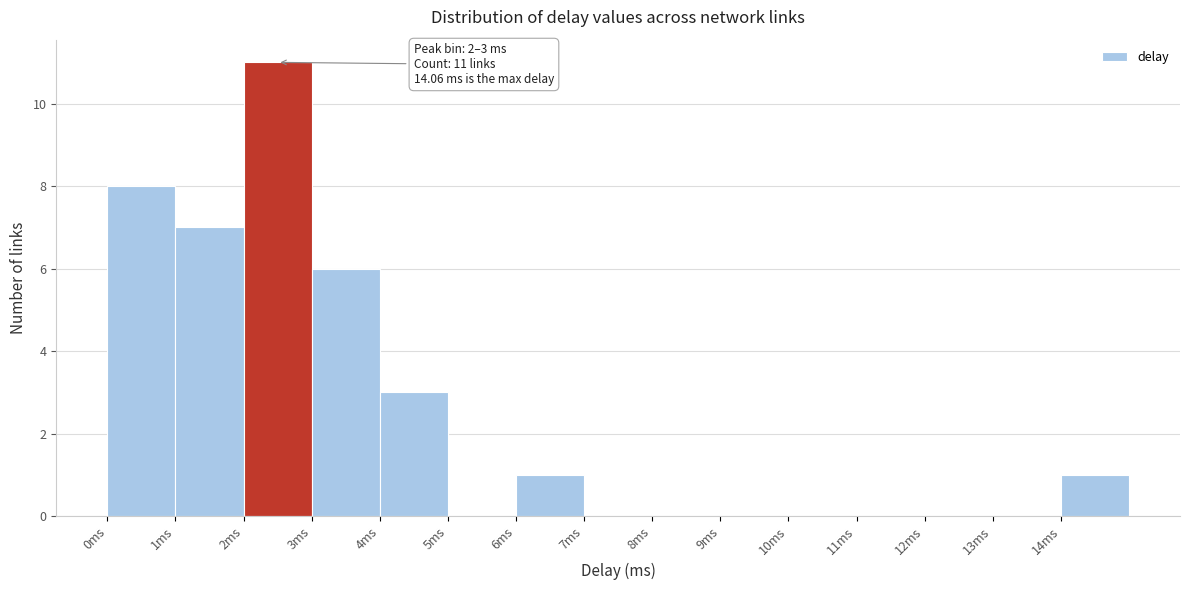

Over which range of the x-axis is the bar tallest?

2 to 3